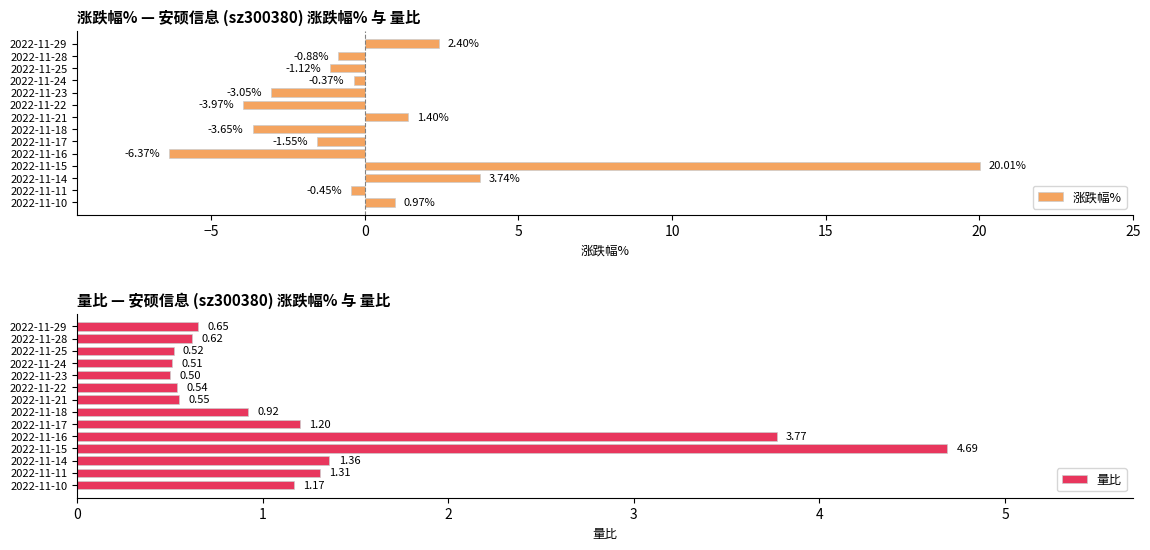

What is the difference between the 涨跌幅% values at 2022-11-17 and 2022-11-10?

2.5